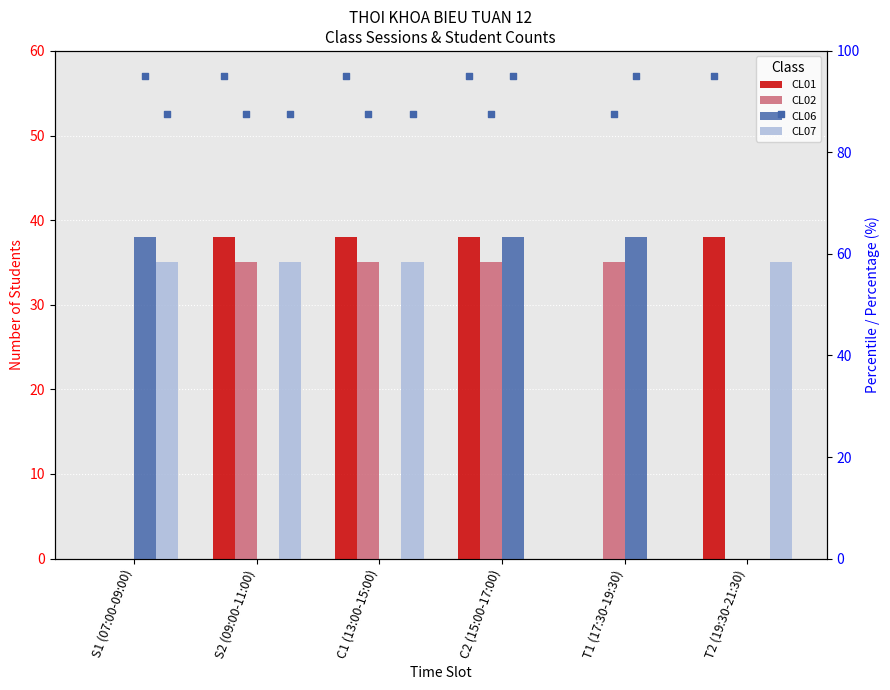

What are all the series names shown in the legend?

CL01, CL02, CL06, CL07